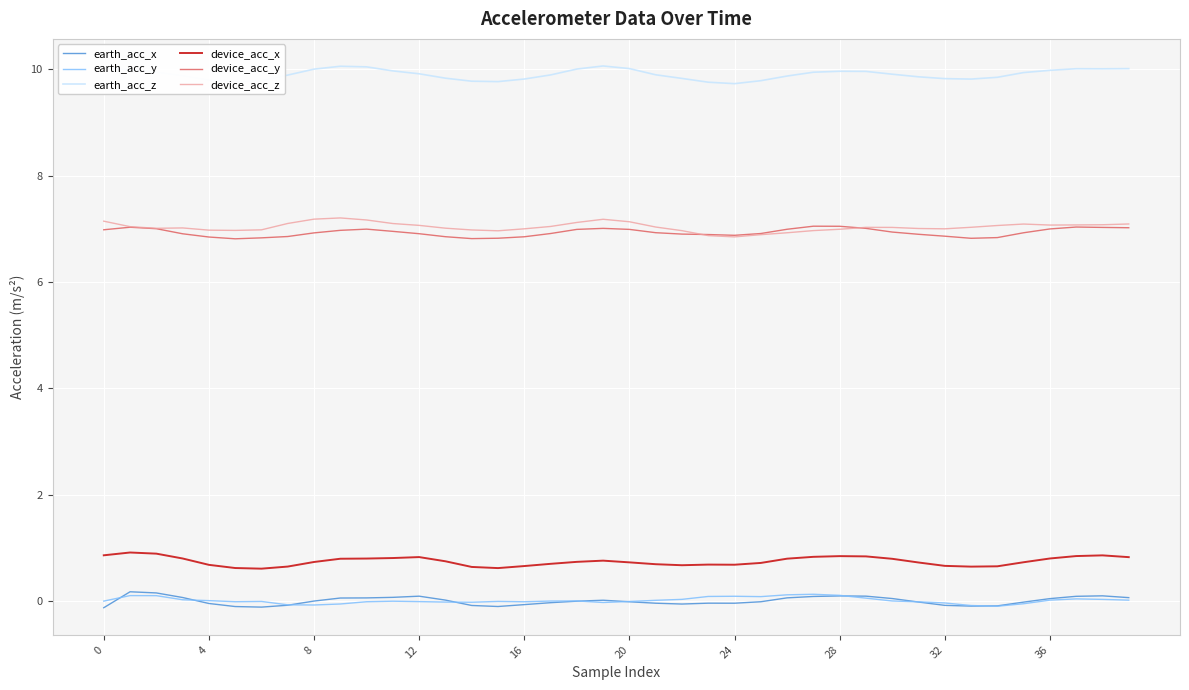

Which series has the largest total across all categories?

earth_acc_z